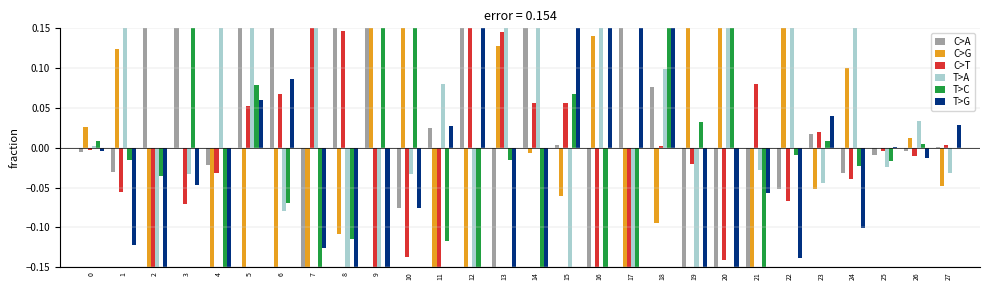

Which series changed the most between 19 and 22?

T>A